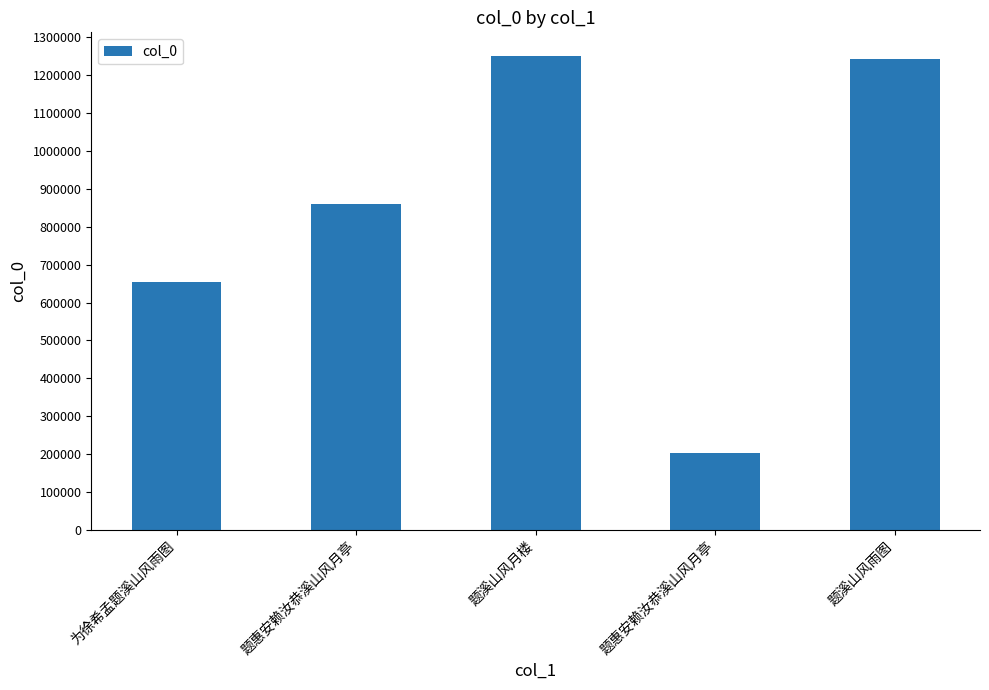

How many bars are there in total?

5